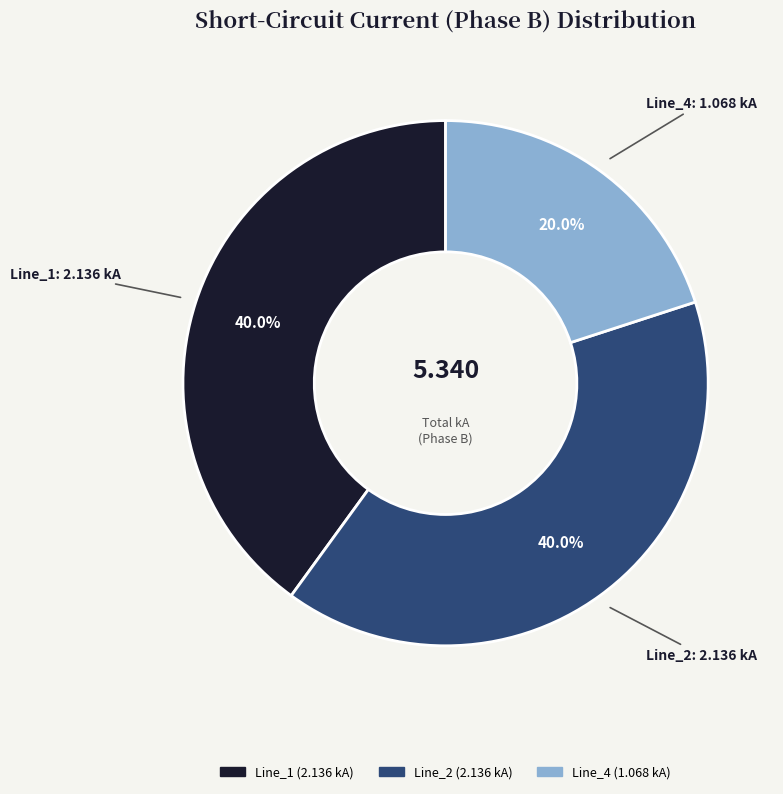

Does any single category account for the majority?

No